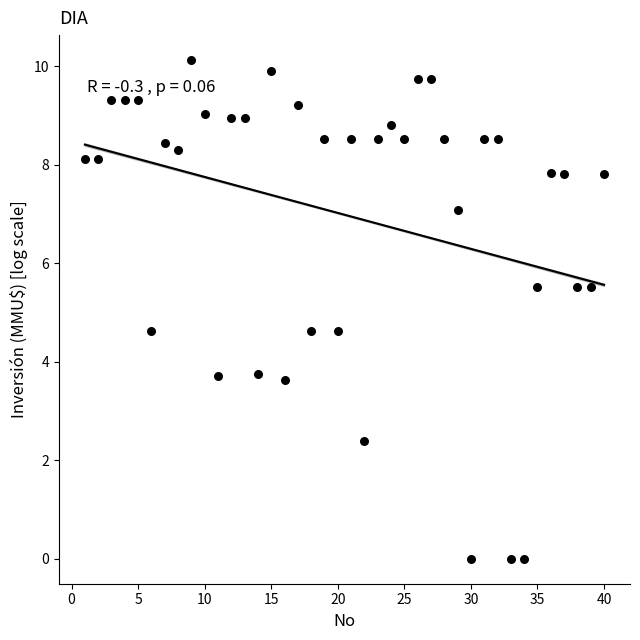

What is the range of X values (max minus min)?

39.0